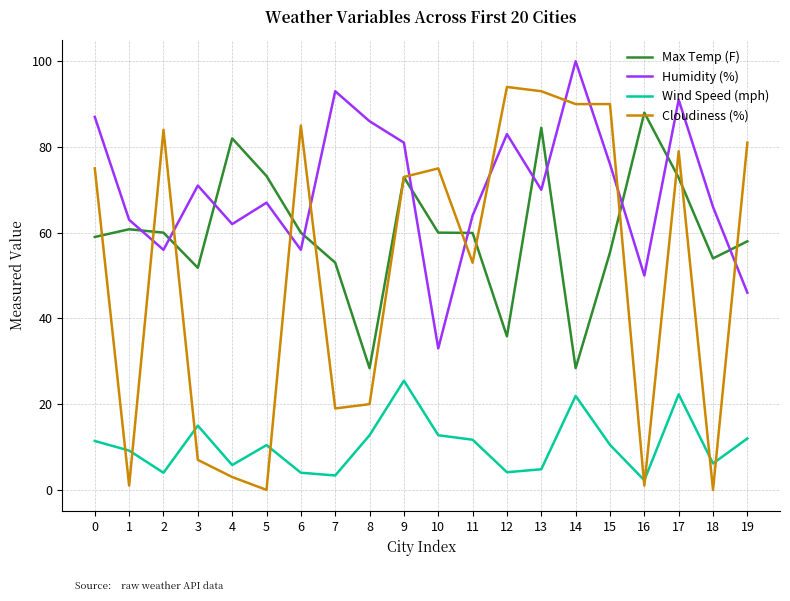

At which category is the sum across all series the highest?

17